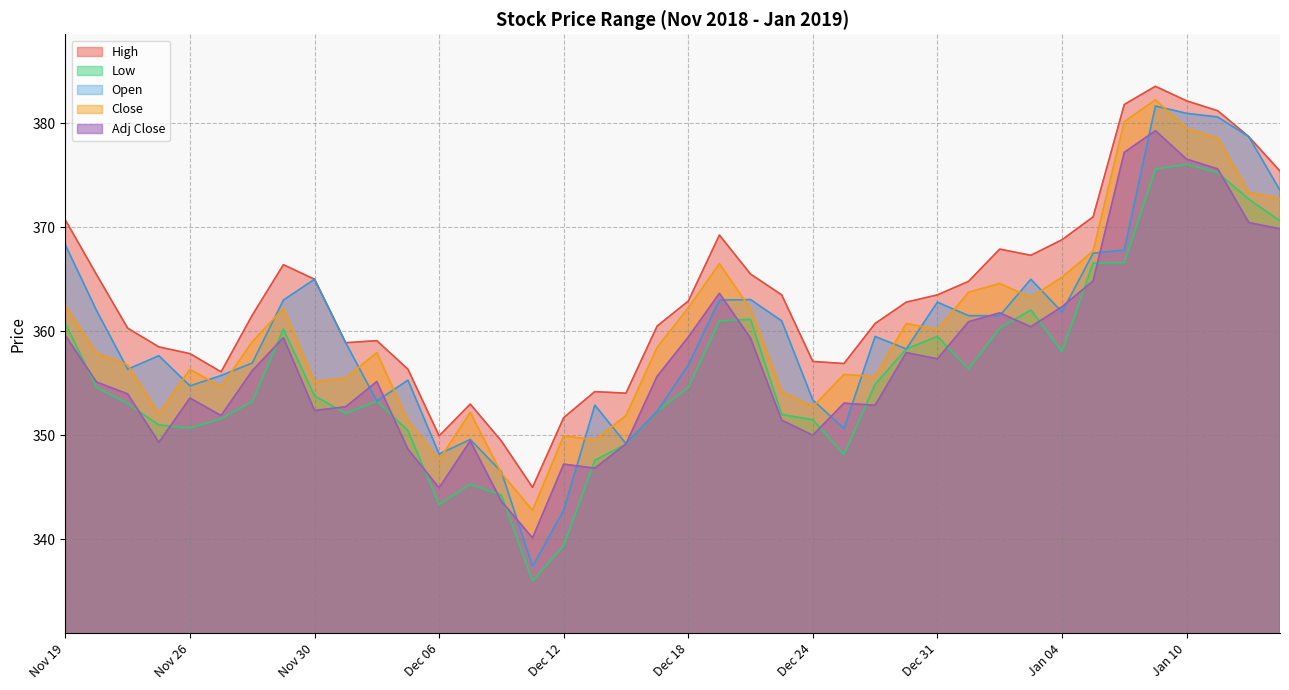

True or false: Open and Low cross at least once.

False